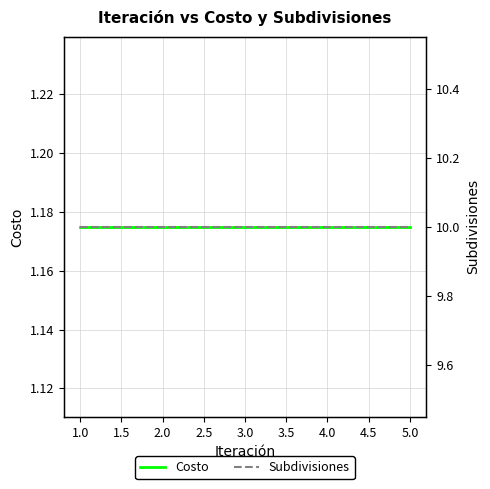

What is the sum of the Costo values at 3.0 and 5.0?

2.3